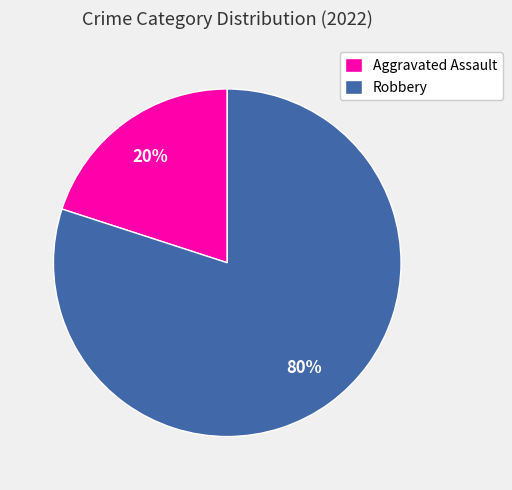

Is there any slice that represents more than half of the pie?

Yes